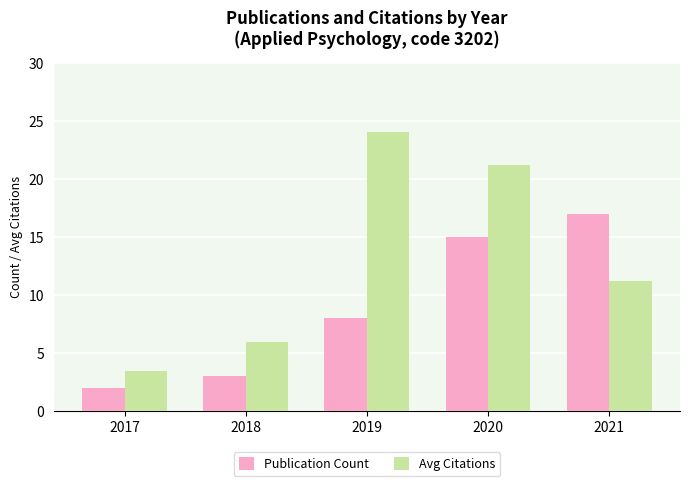

What is the approximate value of Publication Count at 2018?

3.0